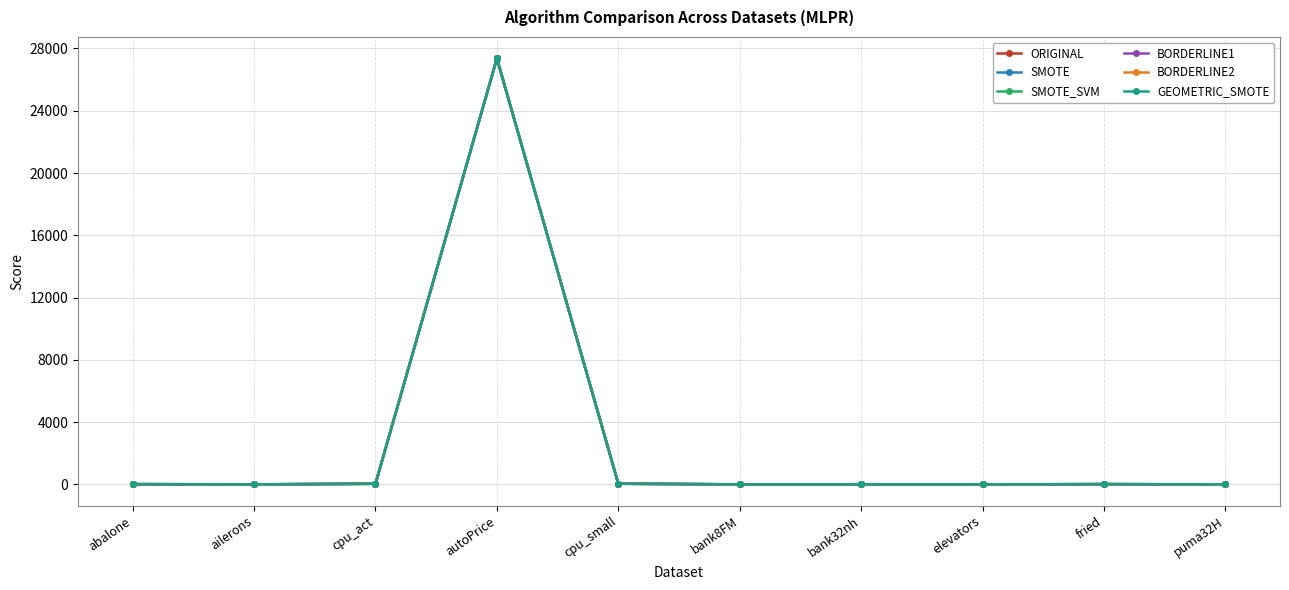

What is the approximate value of SMOTE_SVM at autoPrice?

27358.4